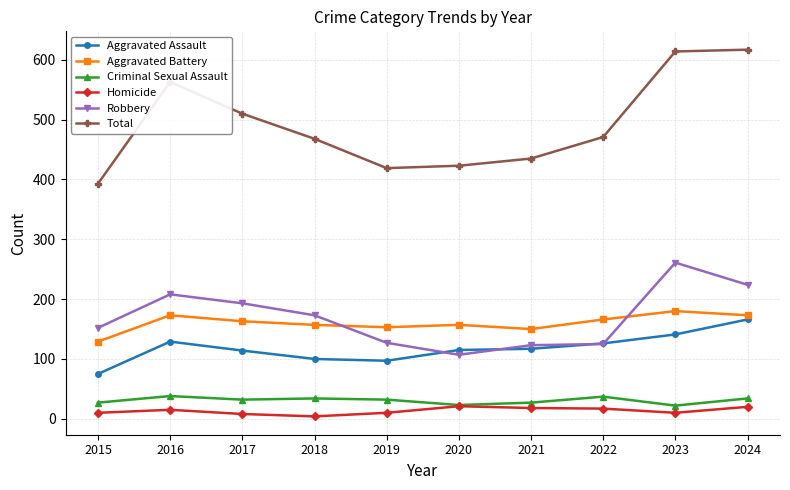

What is the value of the Robbery point at the 1st from the left?

152